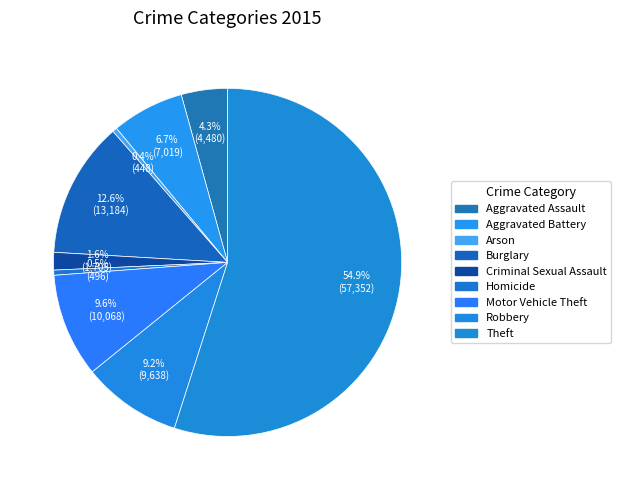

Is Theft the majority of the pie?

Yes